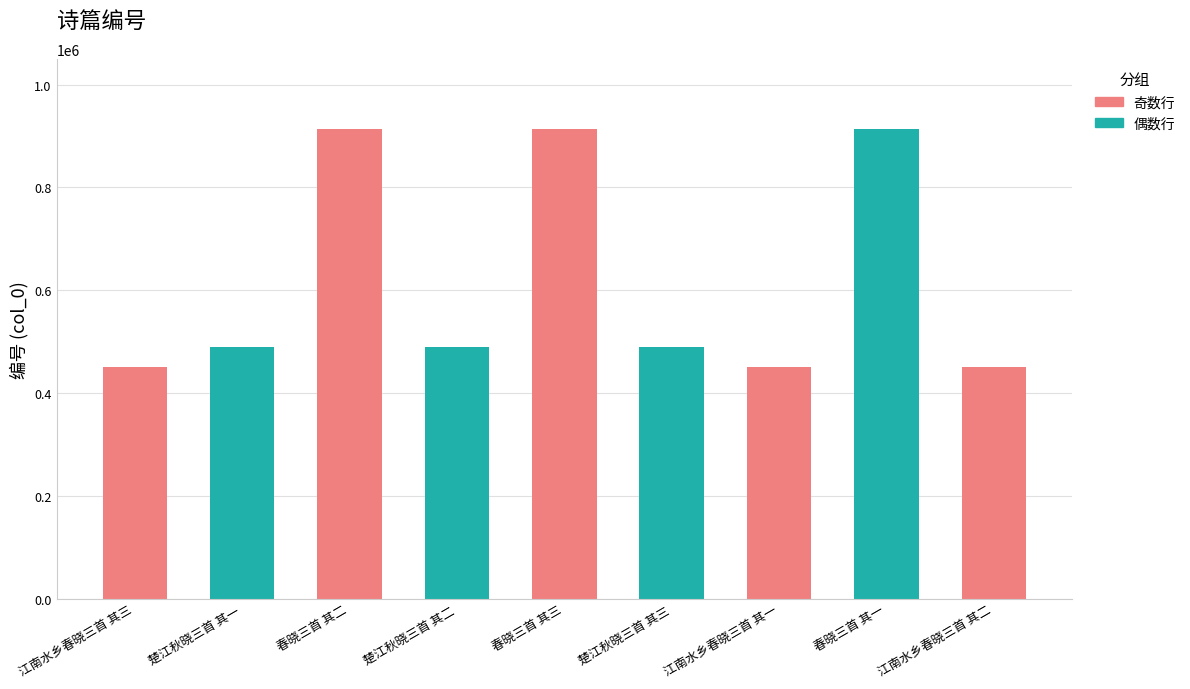

Reading left to right, extract all data points from this chart.

江南水乡春晓三首 其三=450117	楚江秋晓三首 其一=490251	春晓三首 其二=913070	楚江秋晓三首 其二=490252	春晓三首 其三=913069	楚江秋晓三首 其三=490253	江南水乡春晓三首 其一=450115	春晓三首 其一=913071	江南水乡春晓三首 其二=450116